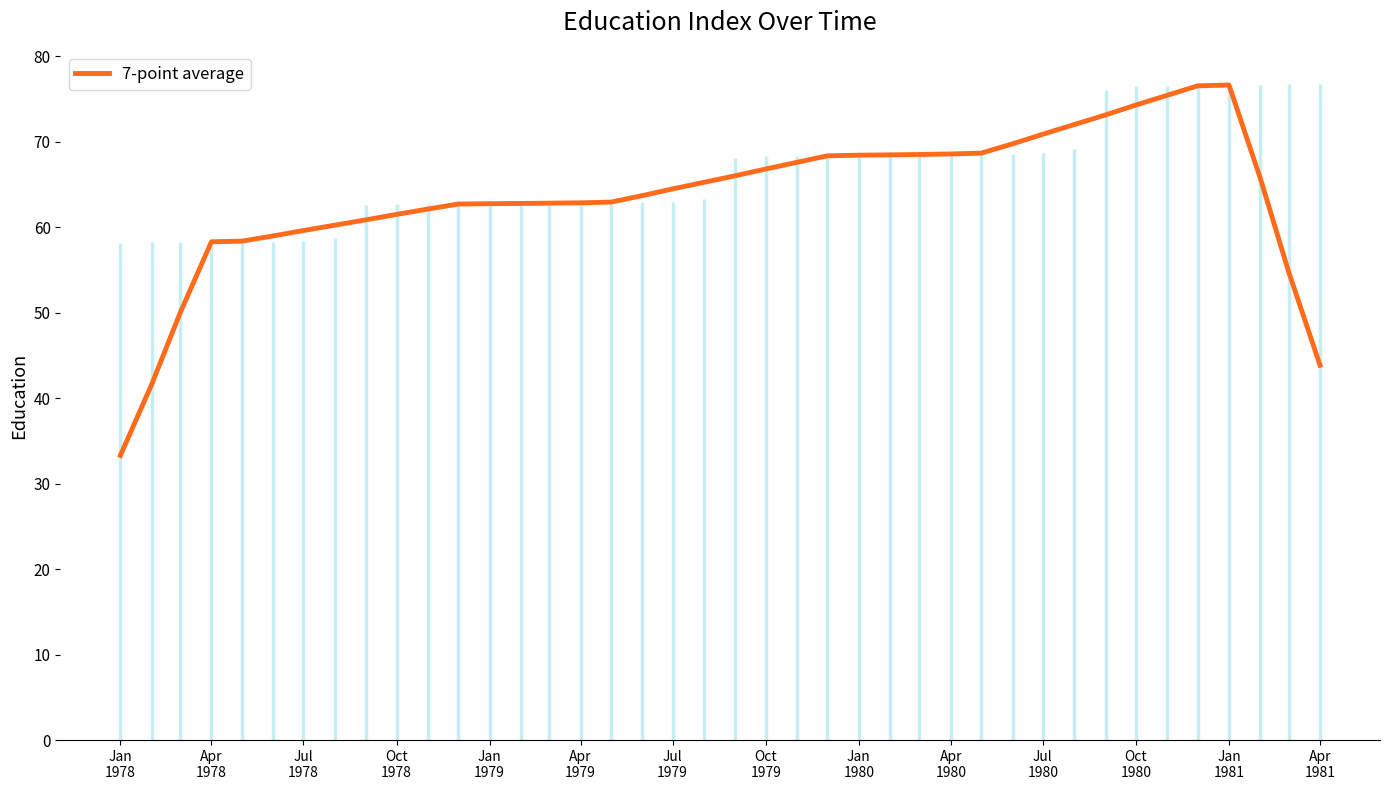

What is the smallest value displayed?

33.3